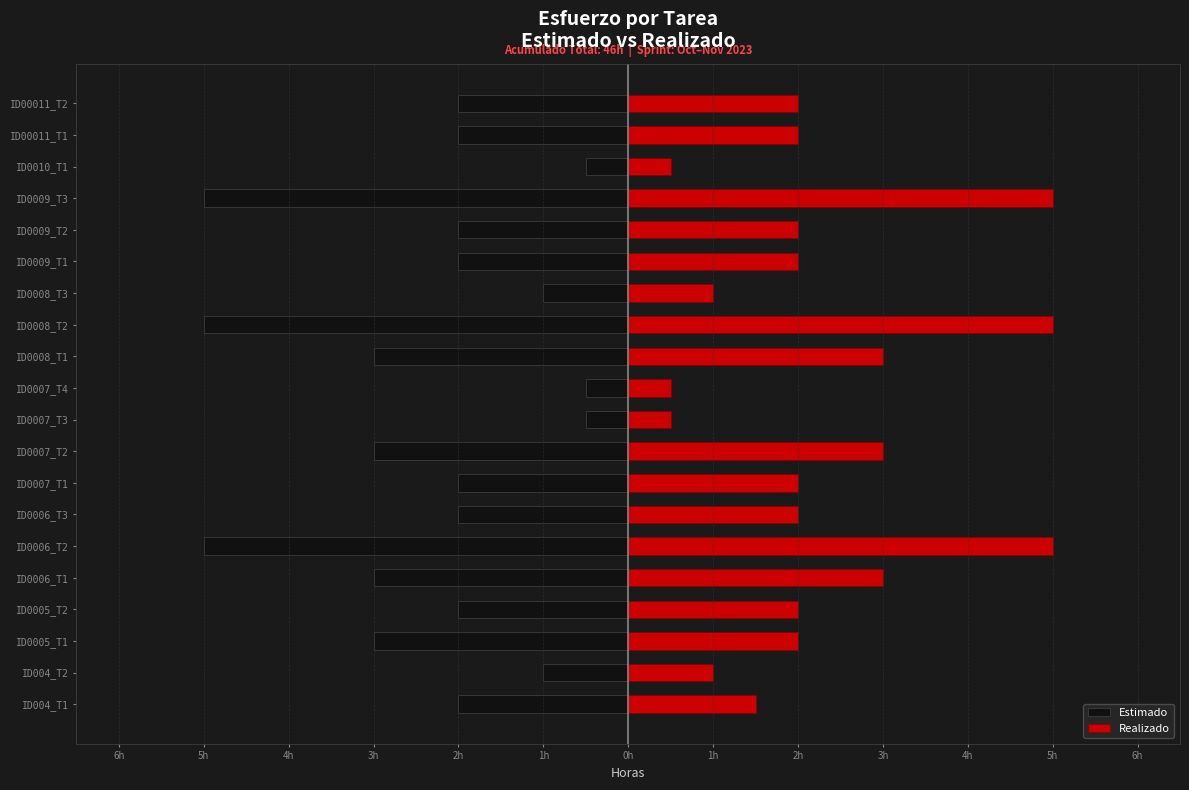

How many bars are there in total?

40